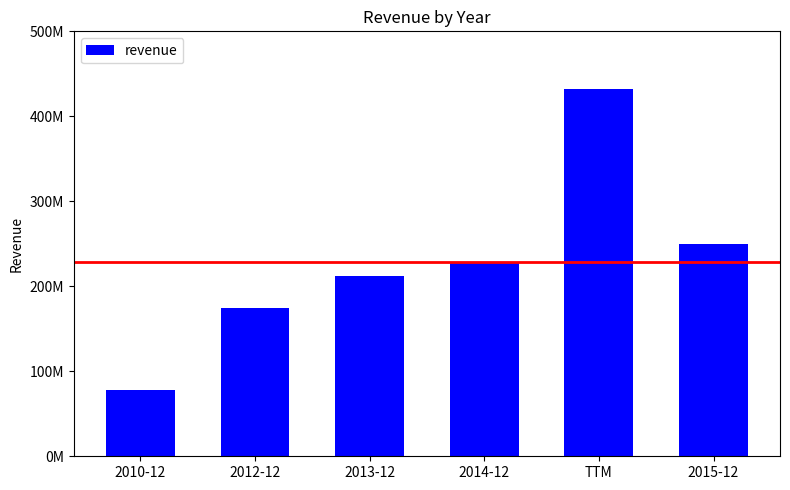

What is the approximate value at 2010-12, to the nearest 50?

77899000